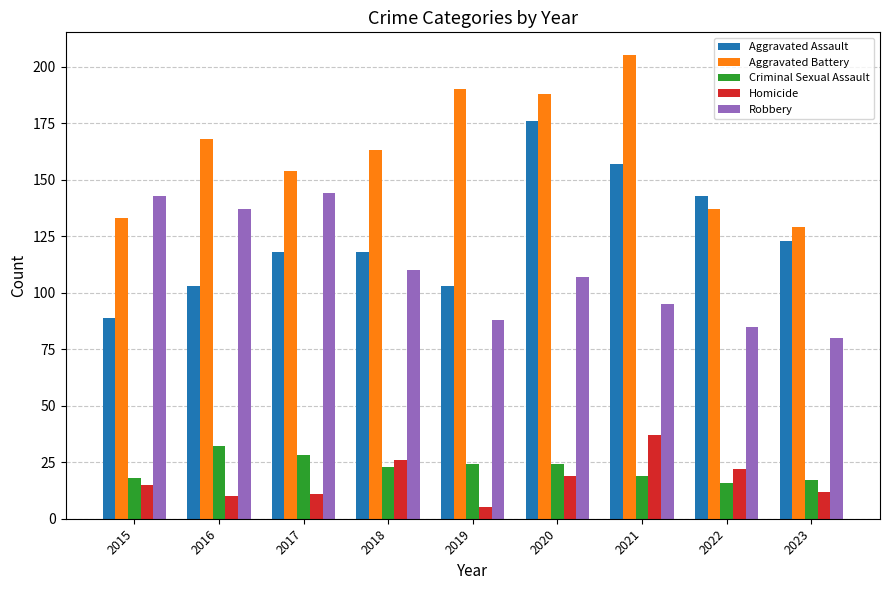

What are all the series names shown in the legend?

Aggravated Assault, Aggravated Battery, Criminal Sexual Assault, Homicide, Robbery